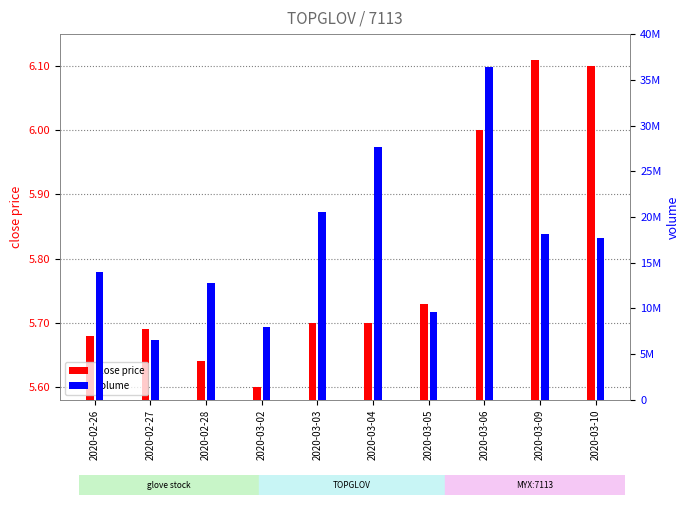

At which category does the chart reach its peak across all series?

2020-03-06